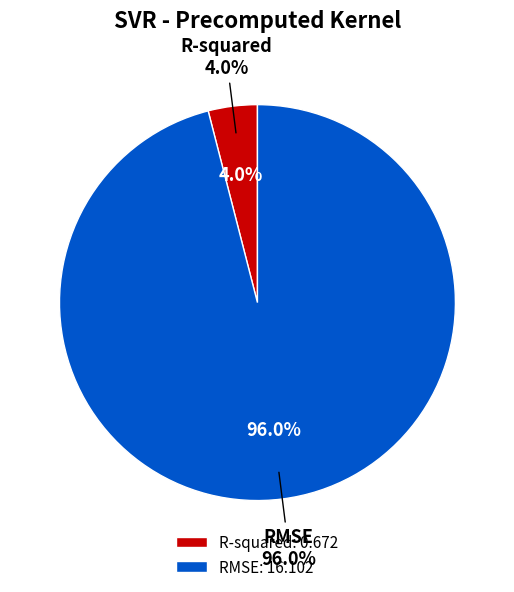

True or false: RMSE accounts for 99% of the total.

False